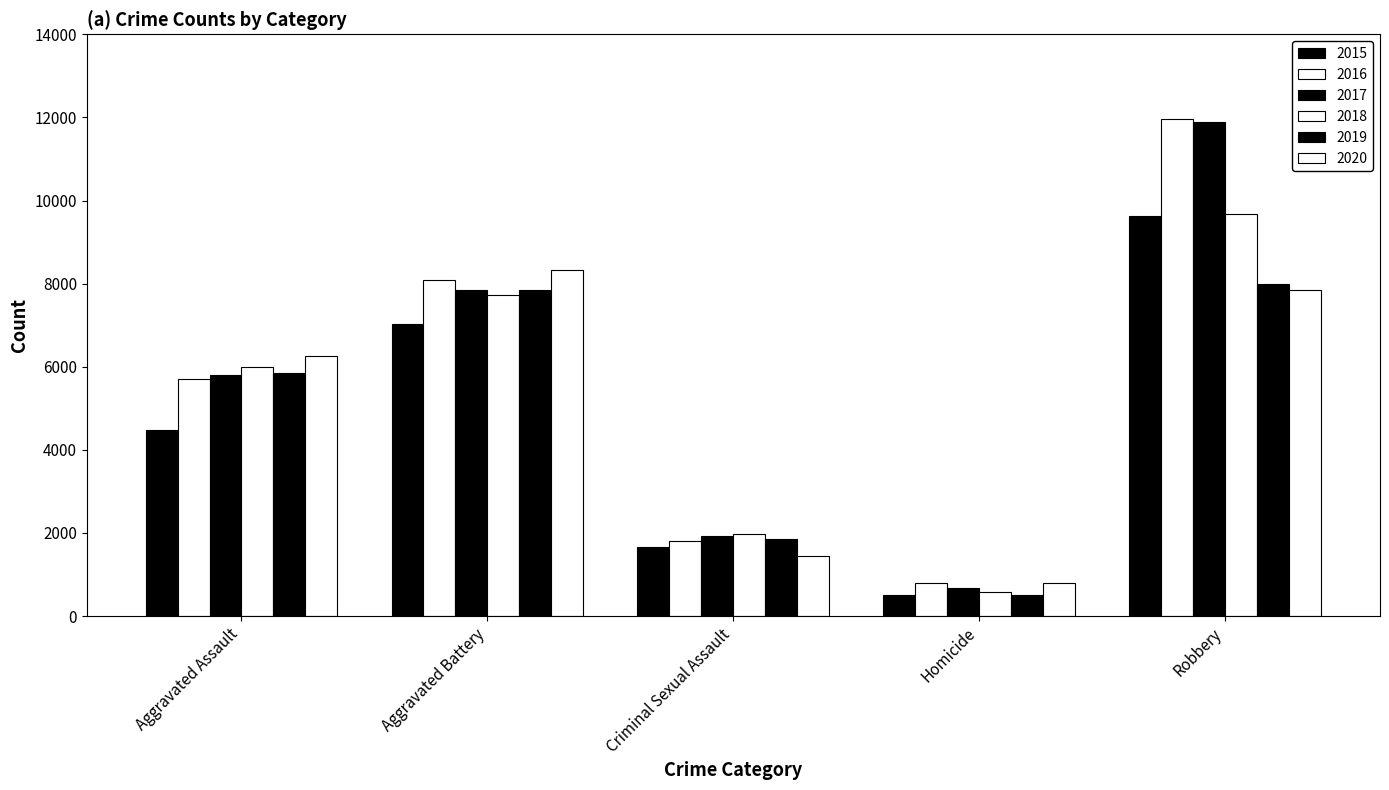

How many distinct data groups are displayed?

6